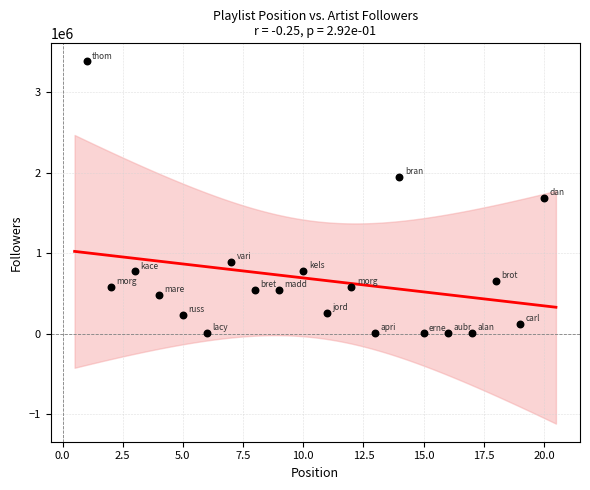

What is the range of X values (max minus min)?

19